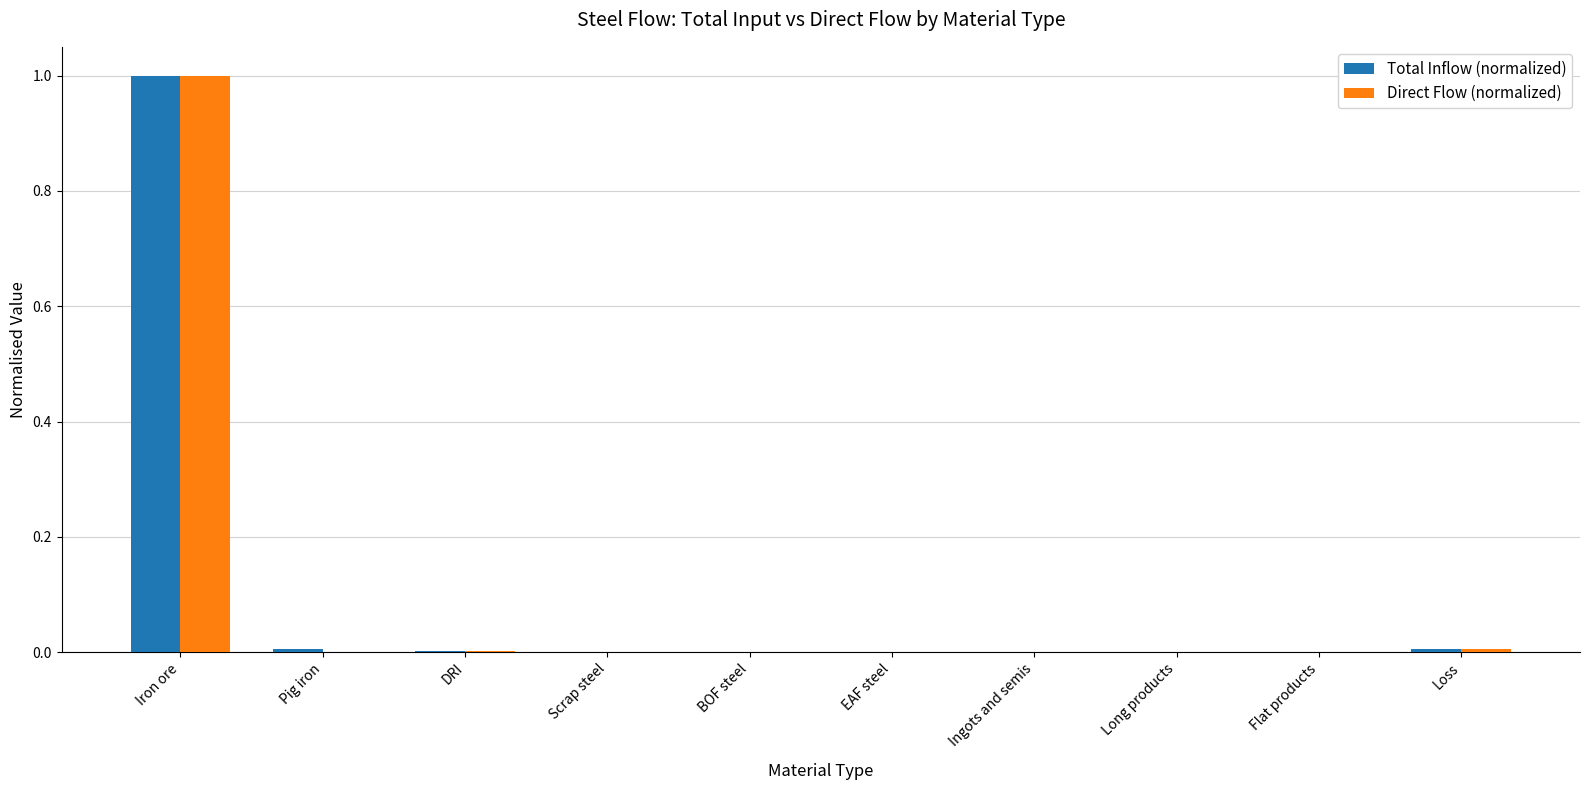

At which label does Direct Flow (normalized) reach its peak?

Iron ore